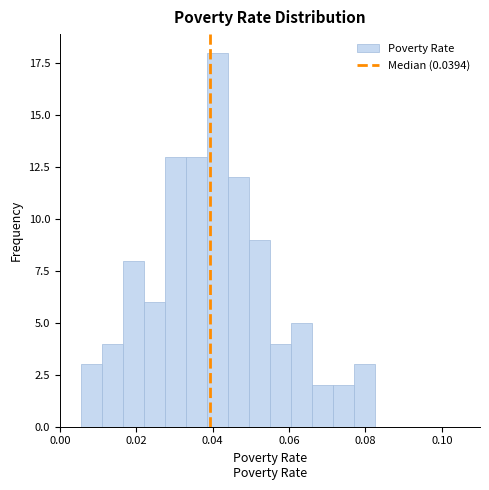

Read against the x-axis, roughly where is the centre of the tallest bar?

0.042